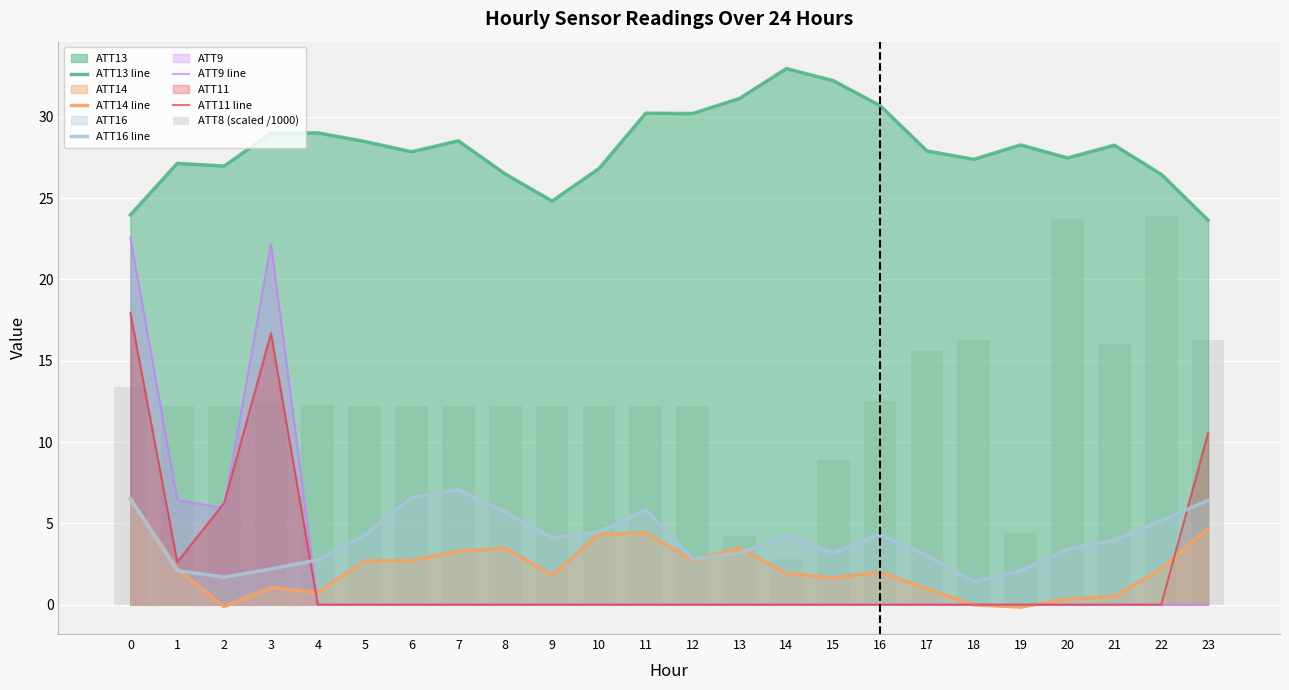

True or false: ATT14 line has a value of 3.5 at 13.

True